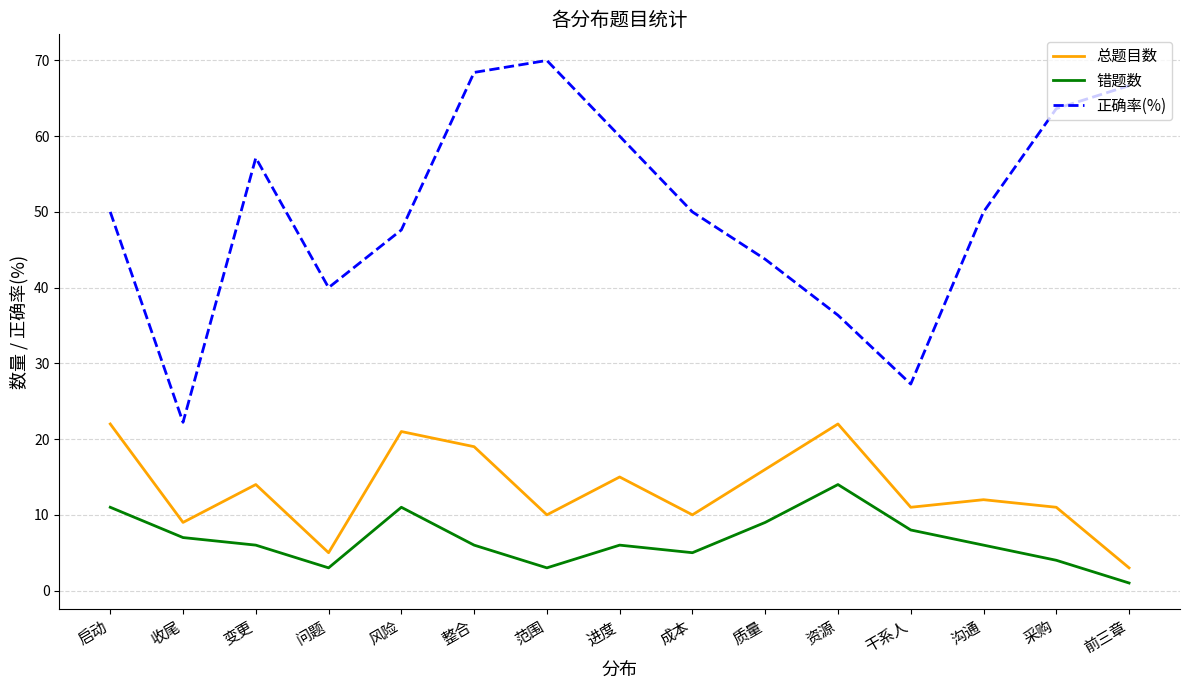

What is the smallest value displayed?

1.0